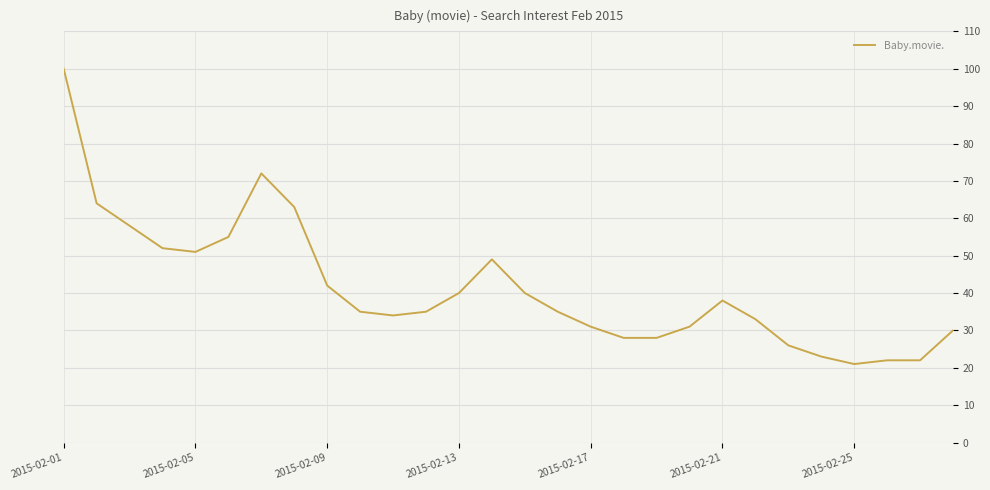

What is the difference between the maximum and minimum values?

79